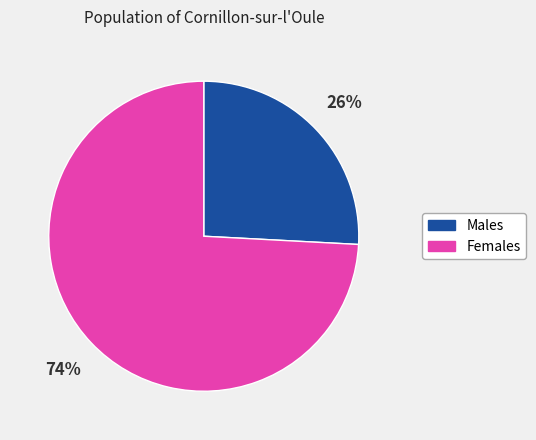

Which slice is the smallest?

Males